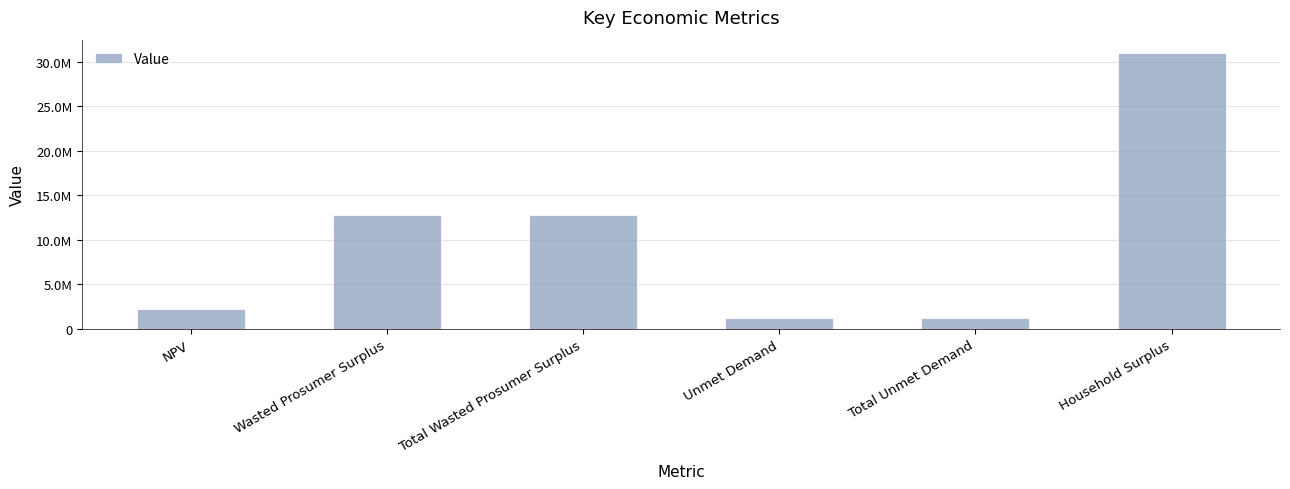

Where does the data first go above 12758091?

Wasted Prosumer Surplus